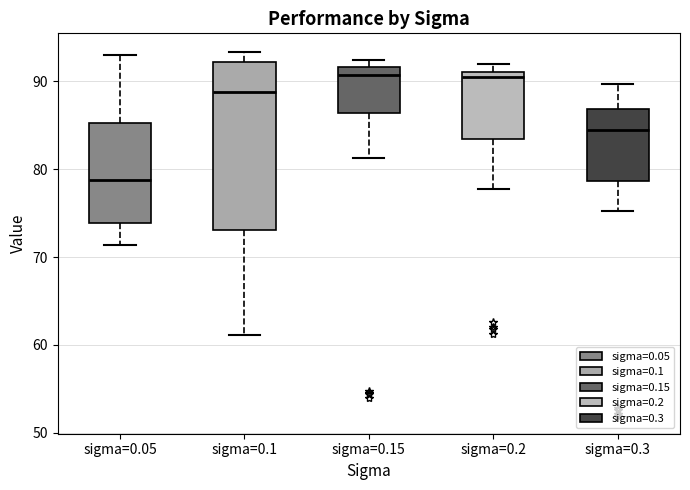

Where does the median line of the box for sigma=0.15 sit on the y-axis? The values are not printed on the chart, so give them approximately, as read against the axis.

91